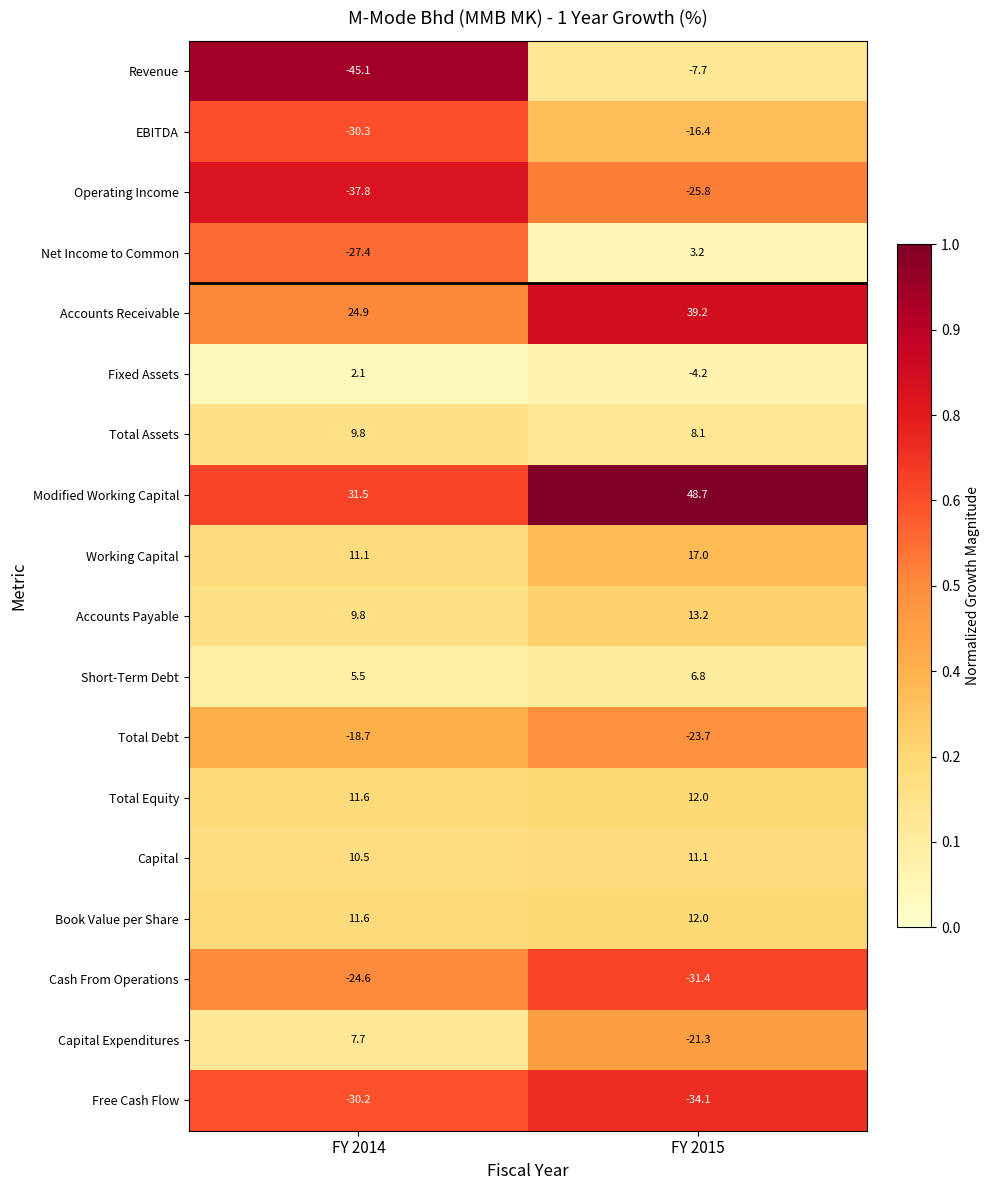

At which category is the sum across all series the highest?

FY 2015